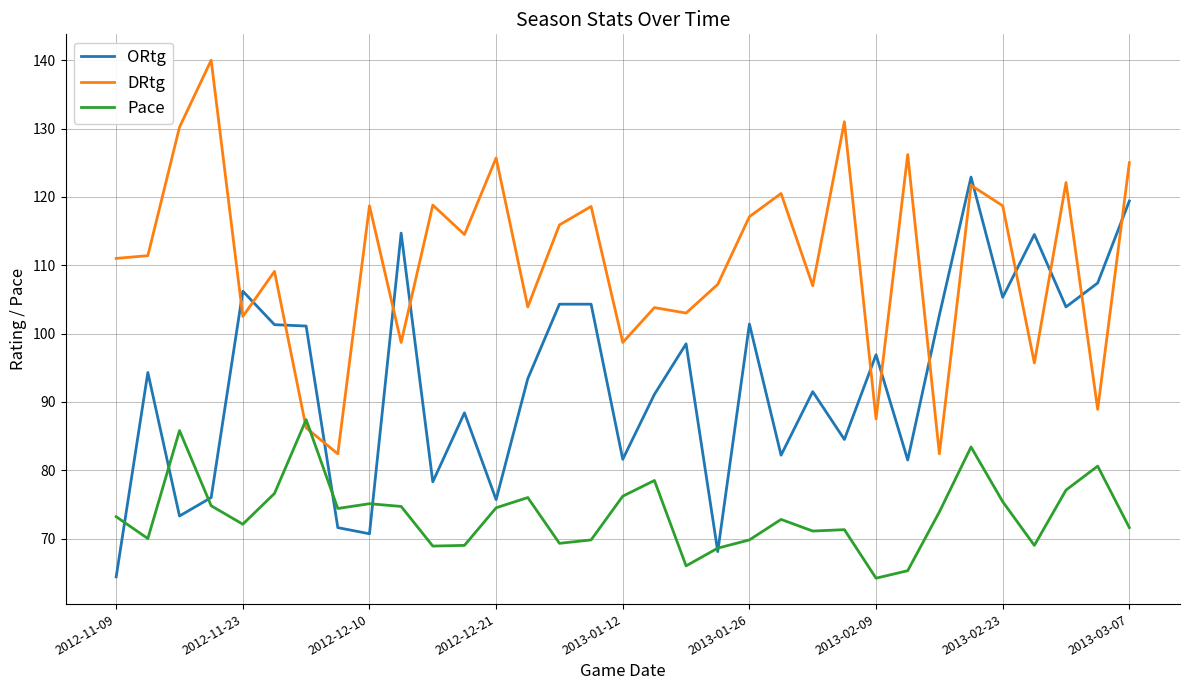

What is the highest value of the Pace series?

87.4